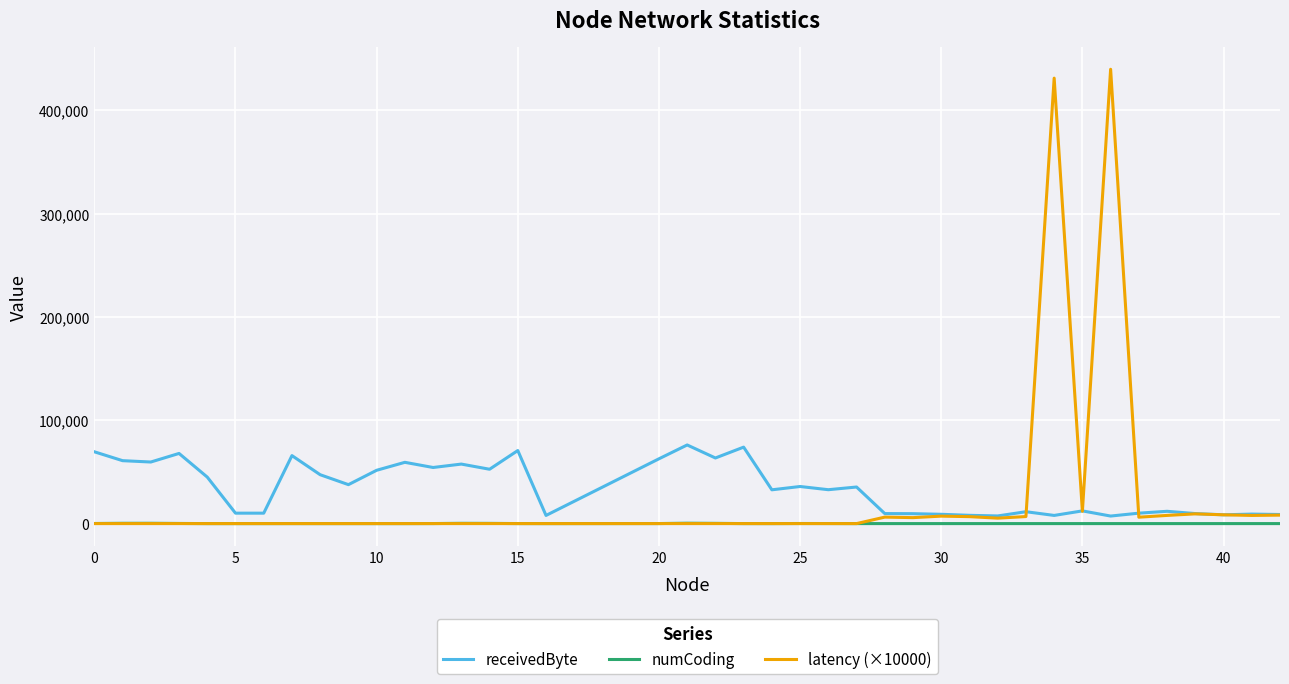

List the series in order of their peak value, lowest first.

numCoding, receivedByte, latency (×10000)